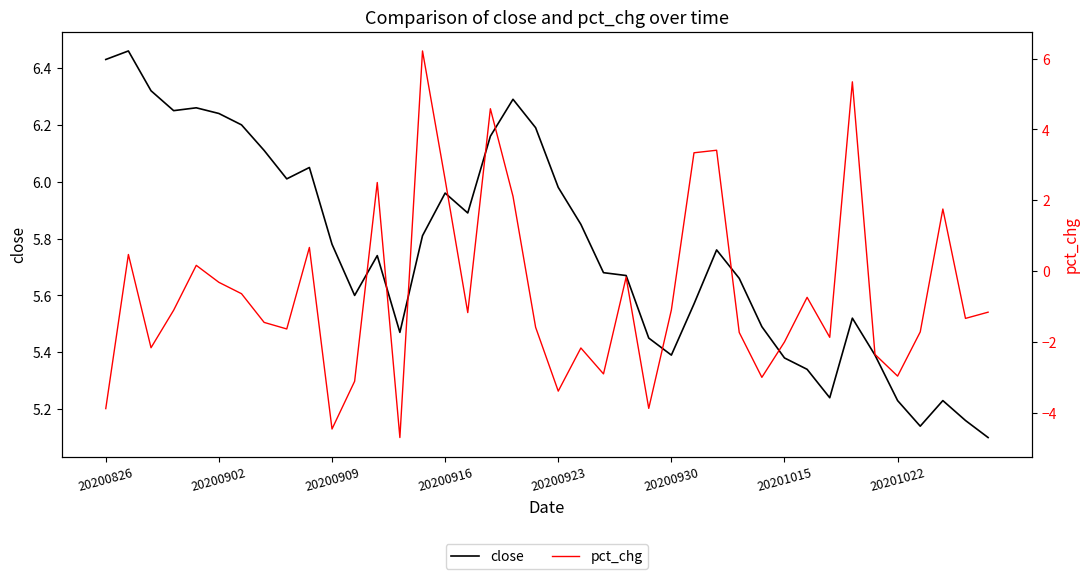

True or false: close has a value of 1.3 at 20200923.

False